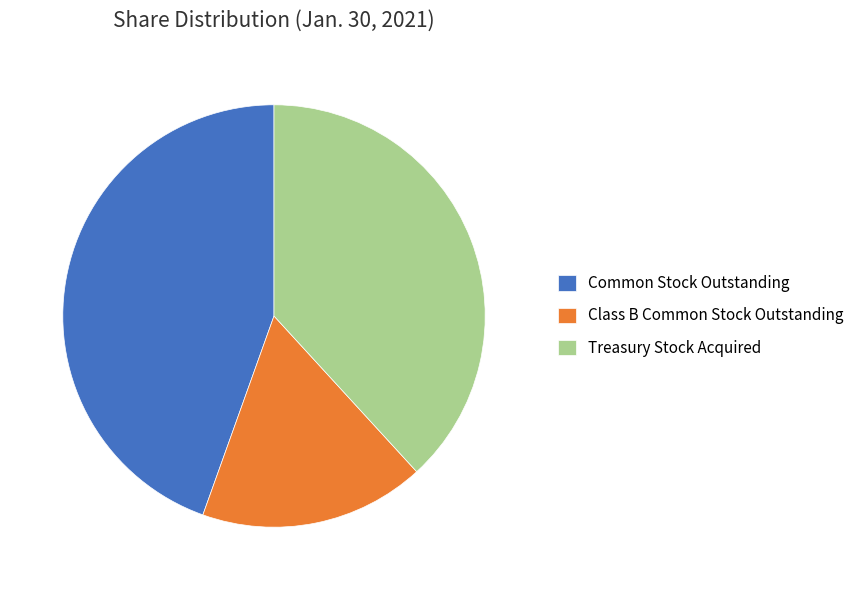

True or false: Common Stock Outstanding accounts for 45% of the total.

True